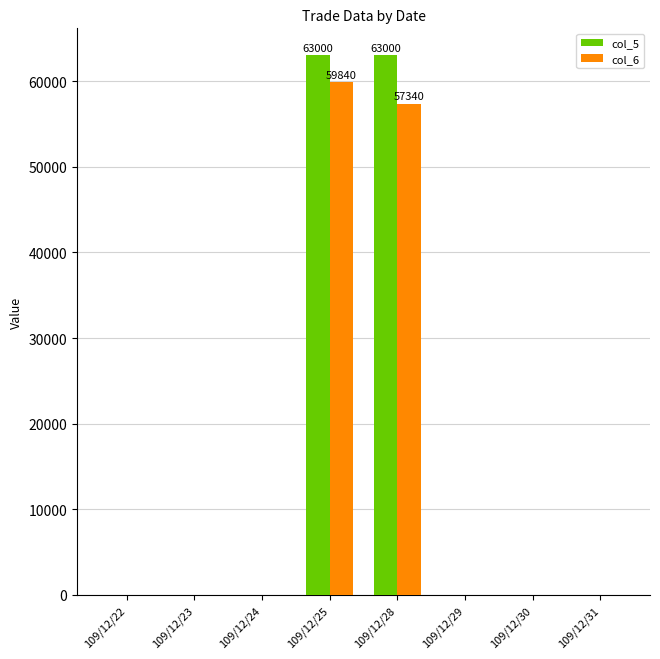

Which series has the widest spread of values?

col_5